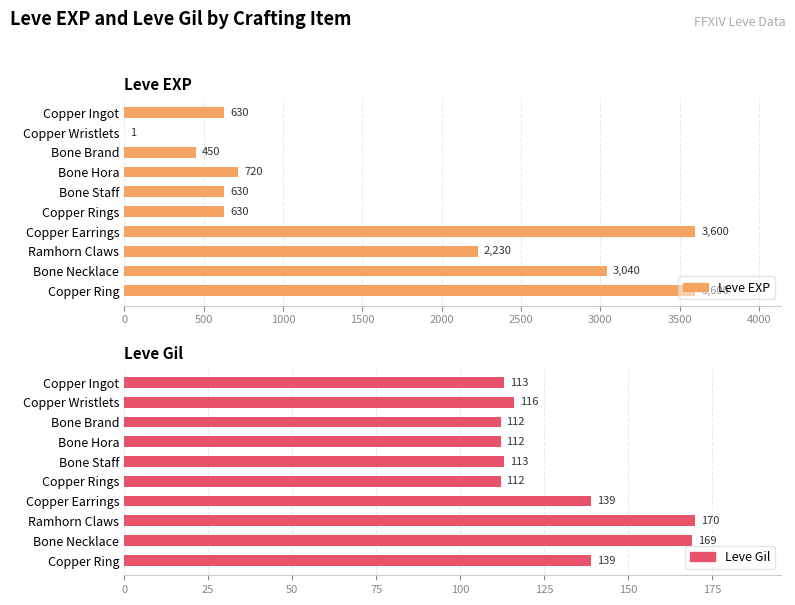

Count the number of categories in the chart.

10